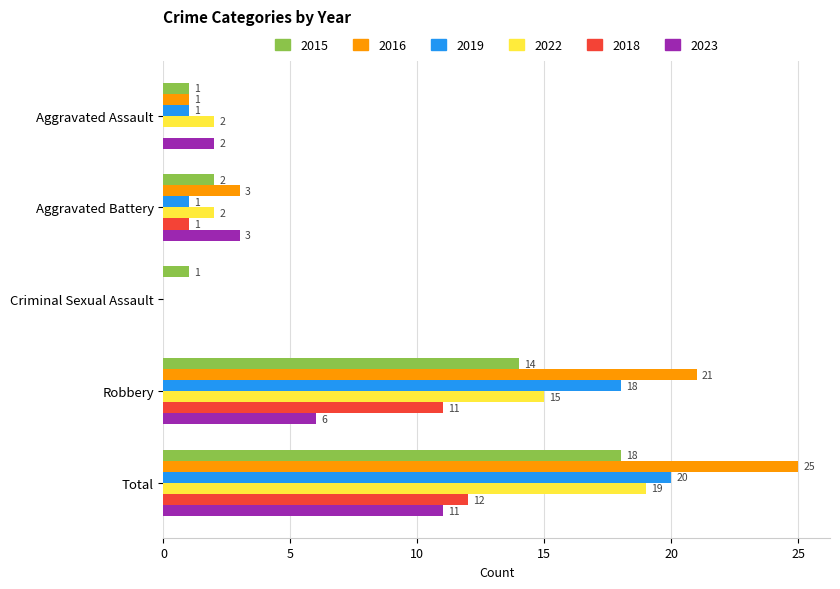

The 2016 series shows 1 at Aggravated Assault. True or false?

True